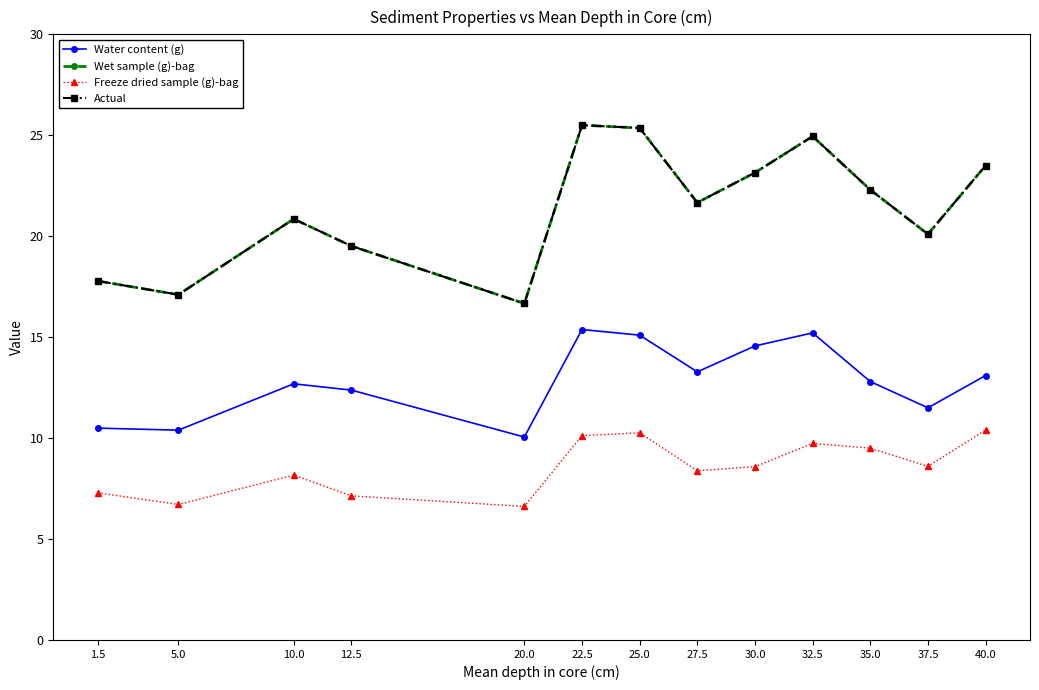

What position from the left is 5.0?

2